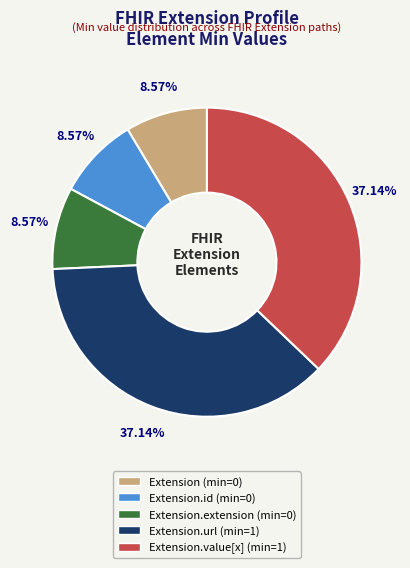

Does any single category account for the majority?

No